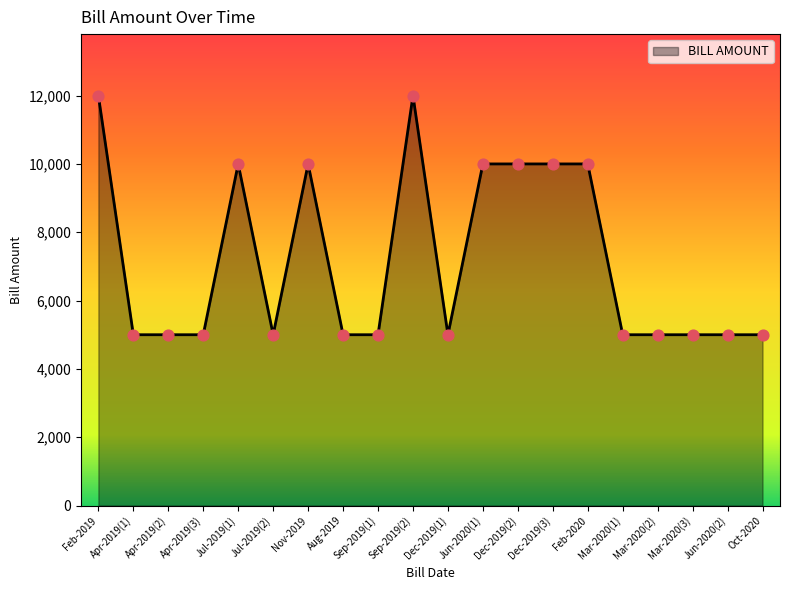

What is the change in value from Apr-2019(1) to Jun-2020(1)?

+5000